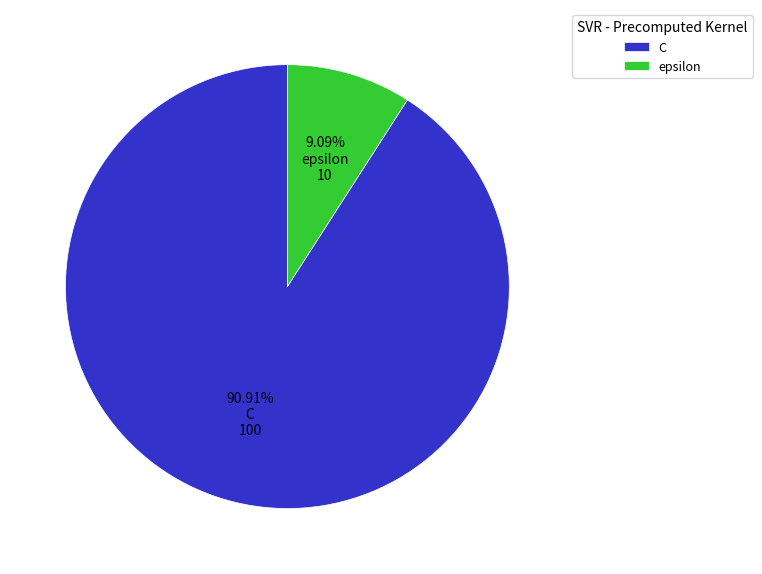

Is there any slice that represents more than half of the pie?

Yes